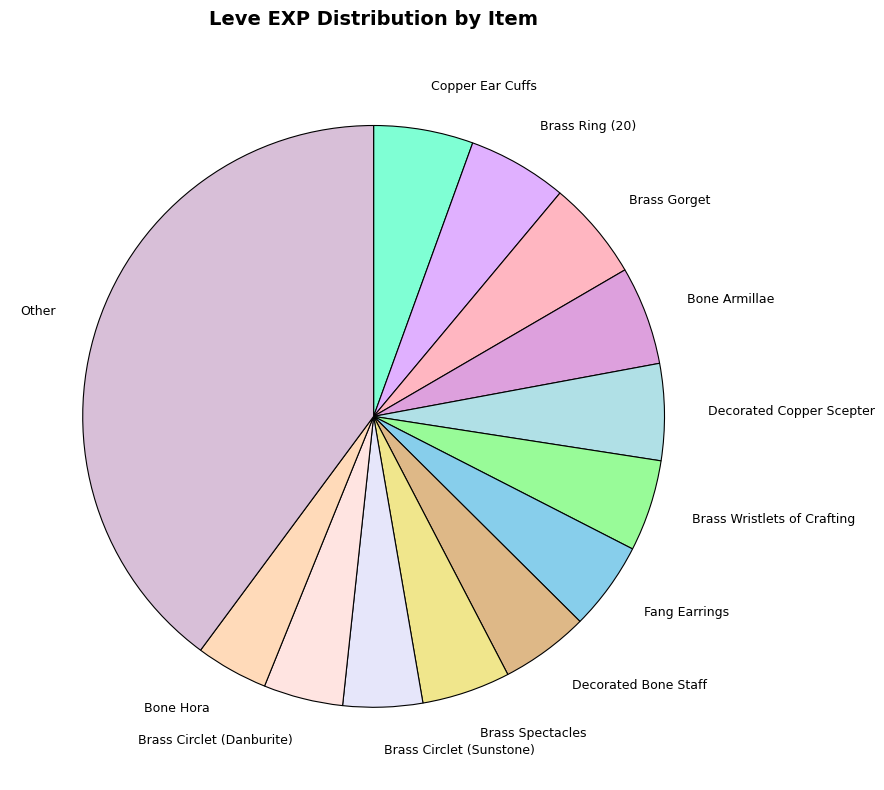

Count the number of slices in the pie.

13